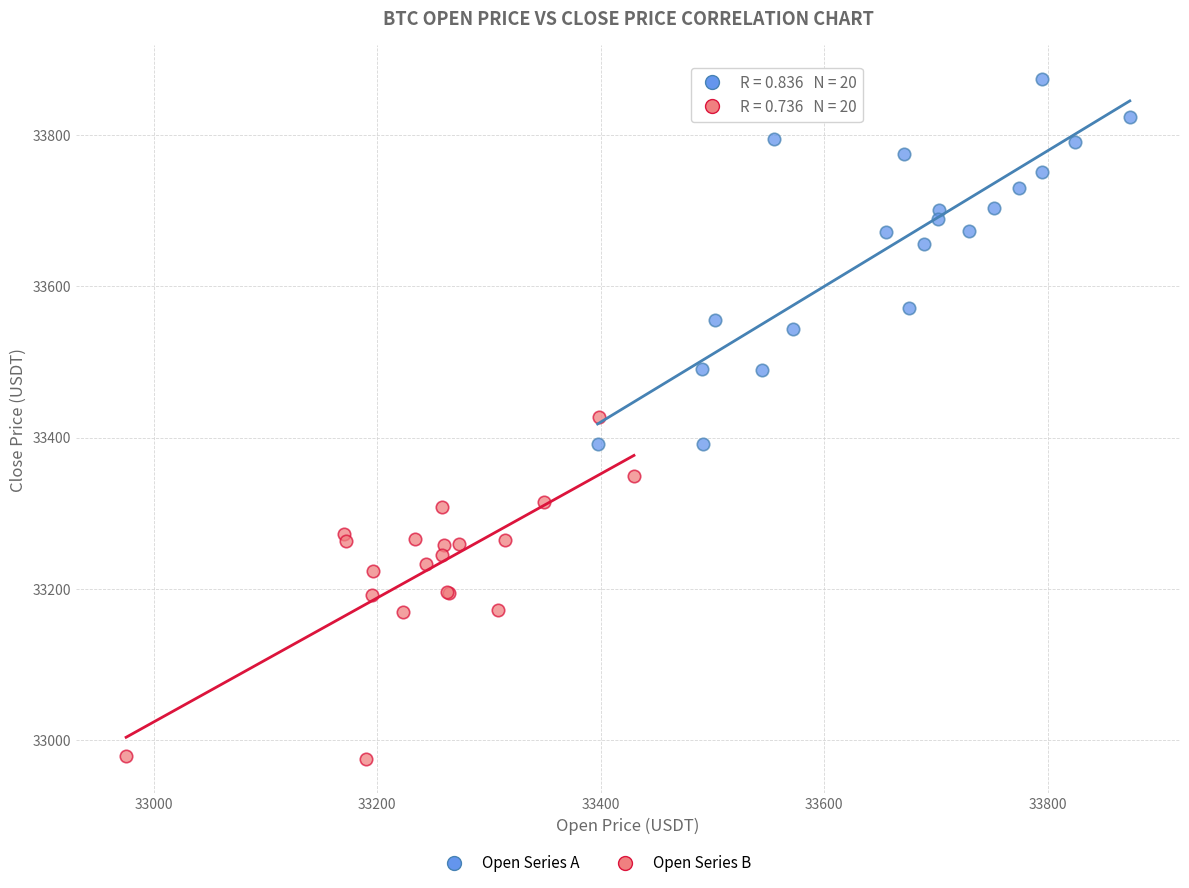

Which series contains the lowest Y value?

Open Series B